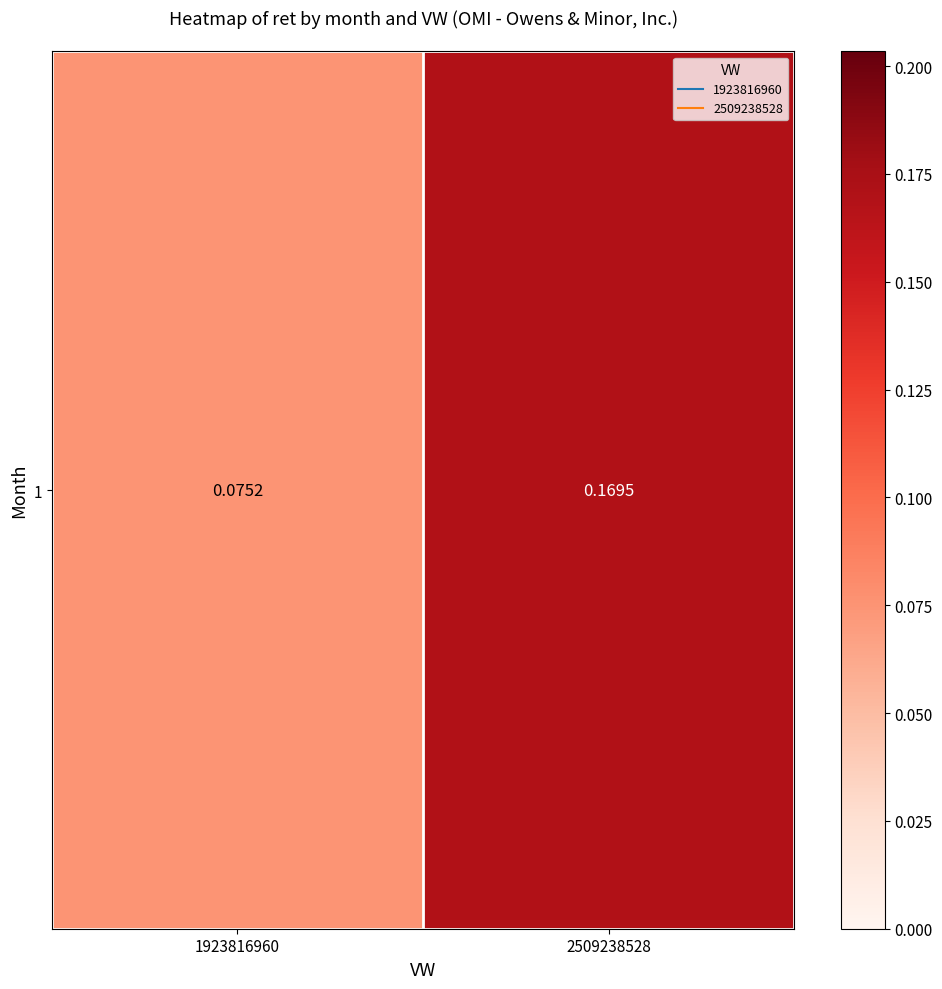

What is the average value?

0.1